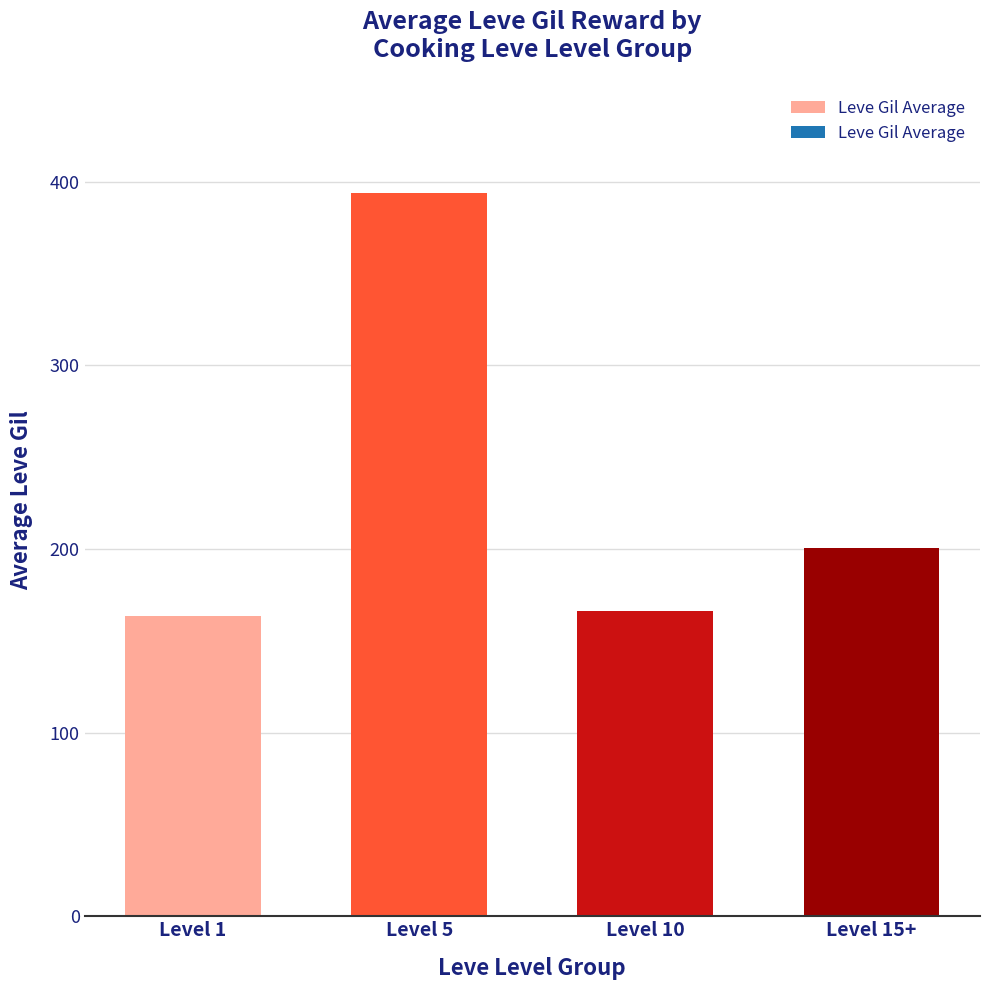

What position from the right is Level 1?

4